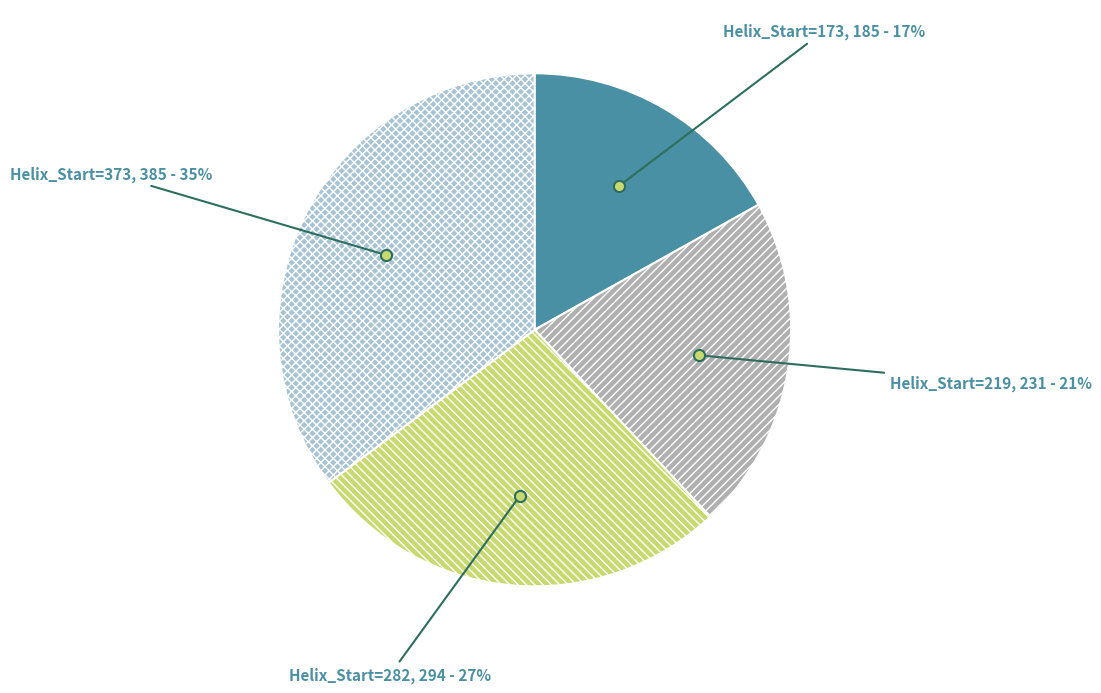

To the nearest percent, what is the difference between the Helix_Start=219 and Helix_Start=373 slice percentages?

14%